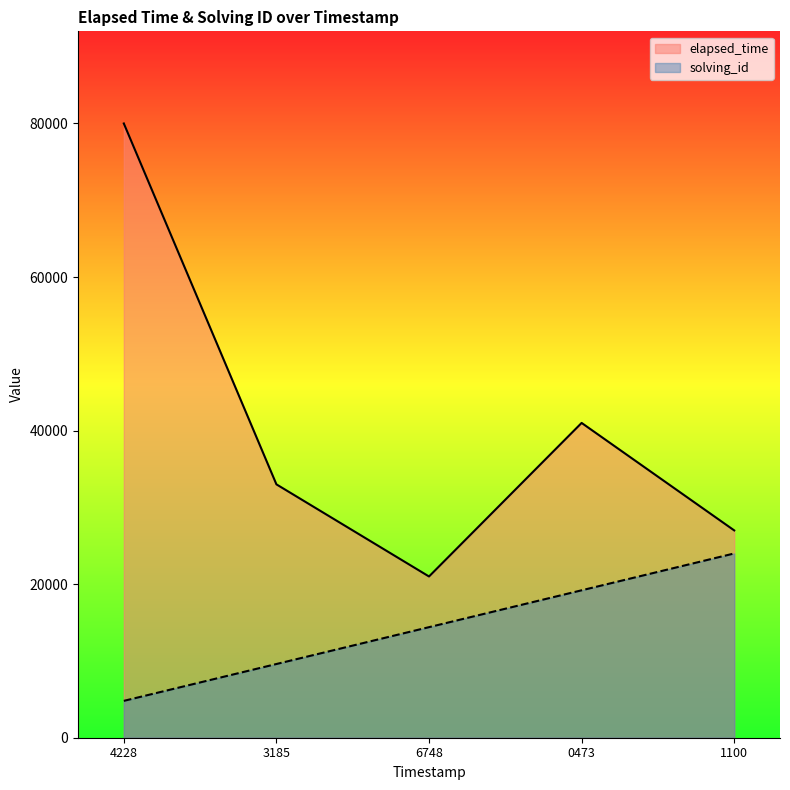

What is the lowest value of the solving_id series?

4800